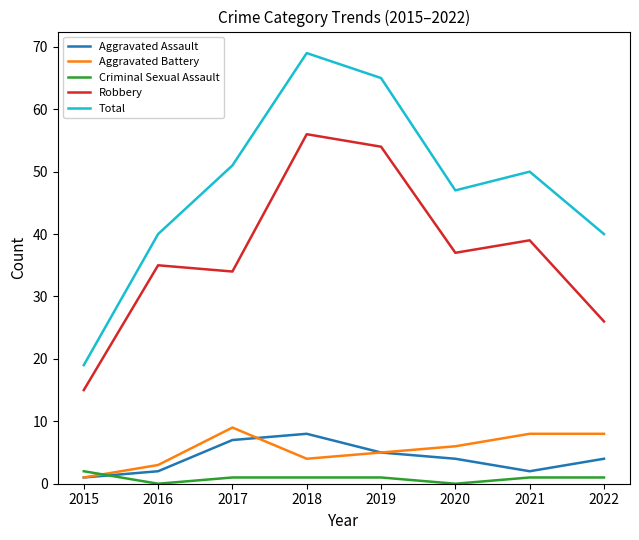

What is the difference between the maximum and minimum values in the Aggravated Battery series?

8